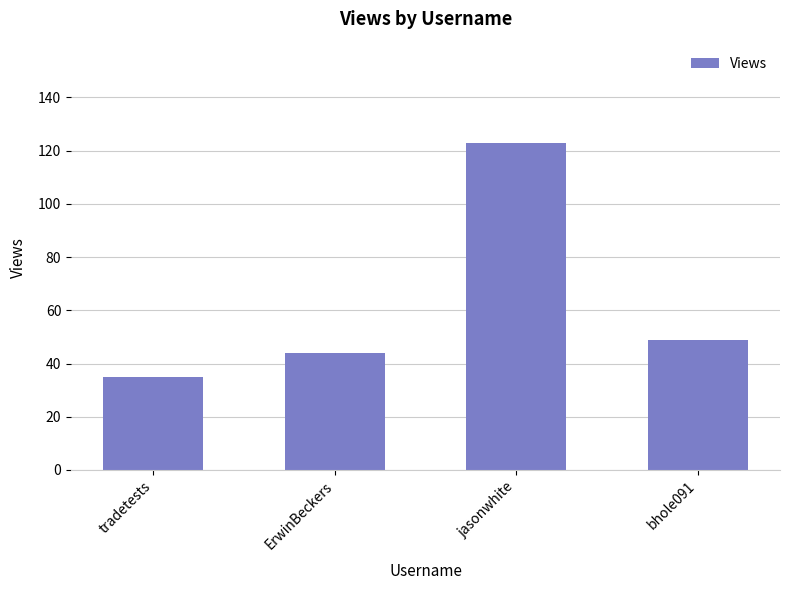

Which has a higher value, ErwinBeckers or tradetests?

ErwinBeckers